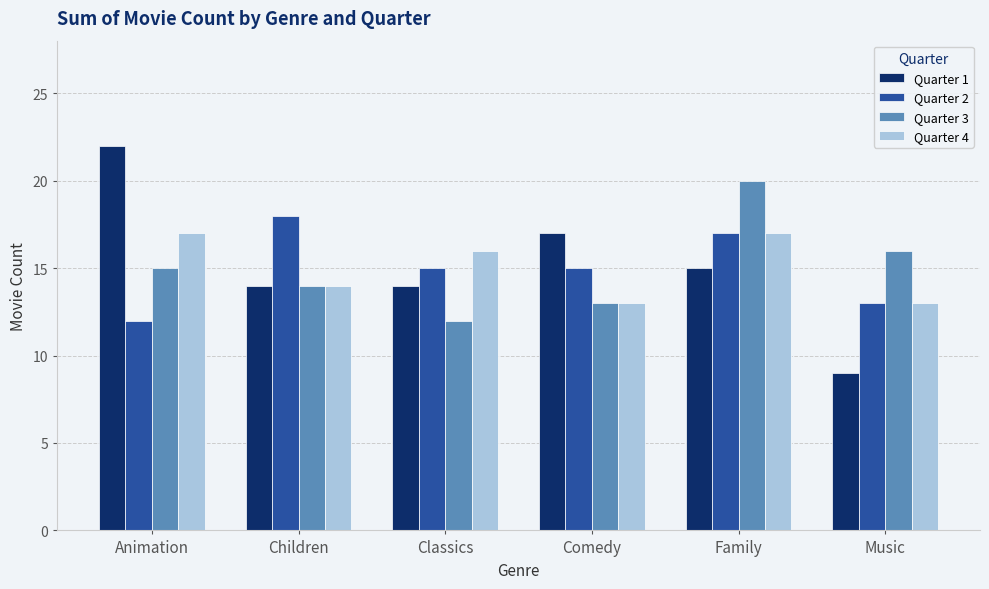

Which series has the largest range (max minus min)?

Quarter 1